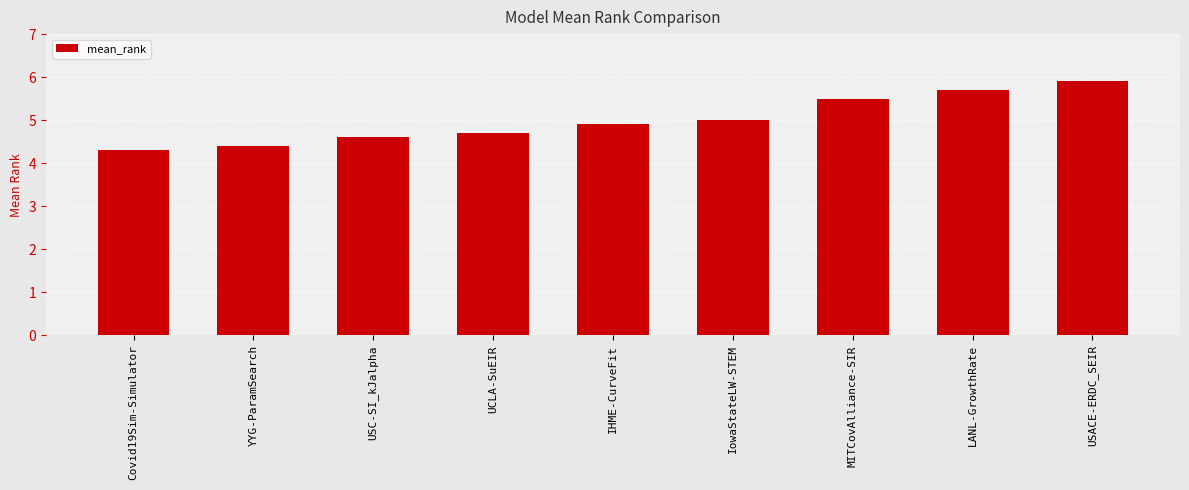

What is the difference between the values at UCLA-SuEIR and USC-SI_kJalpha?

0.1